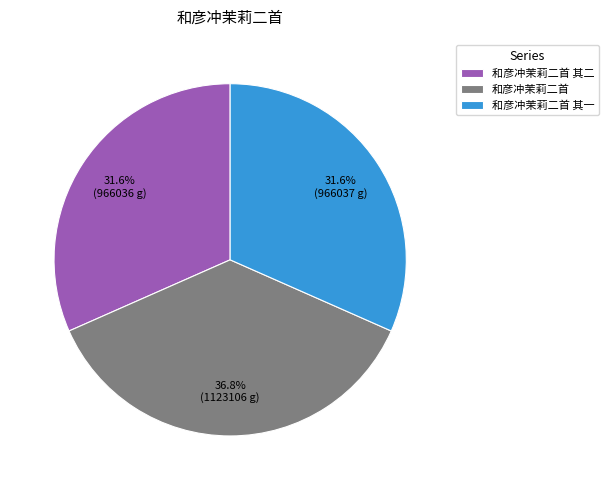

How many slices are in this pie chart?

3